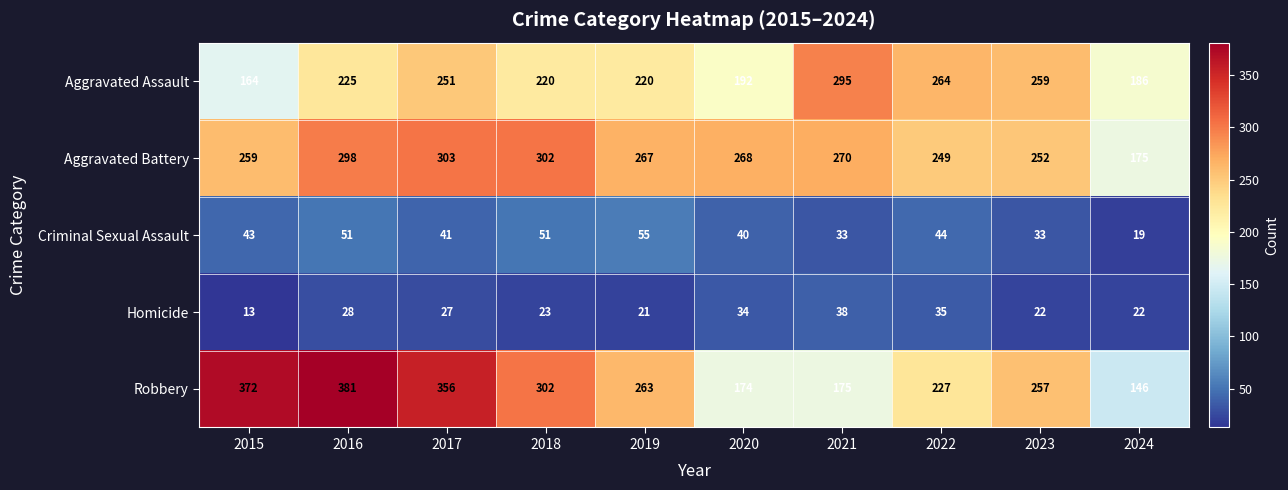

At how many categories does at least one series exceed 80?

10